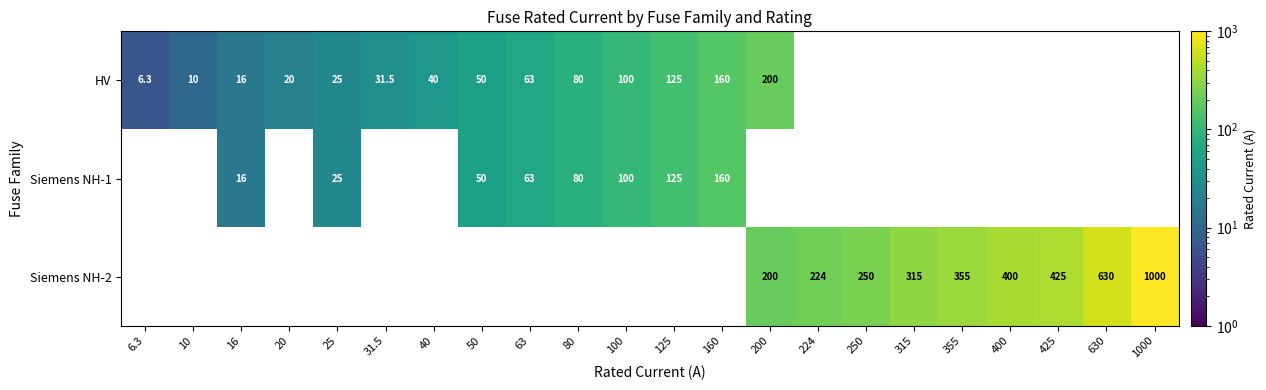

The value of HV at 63 is 21.2. True or false?

False